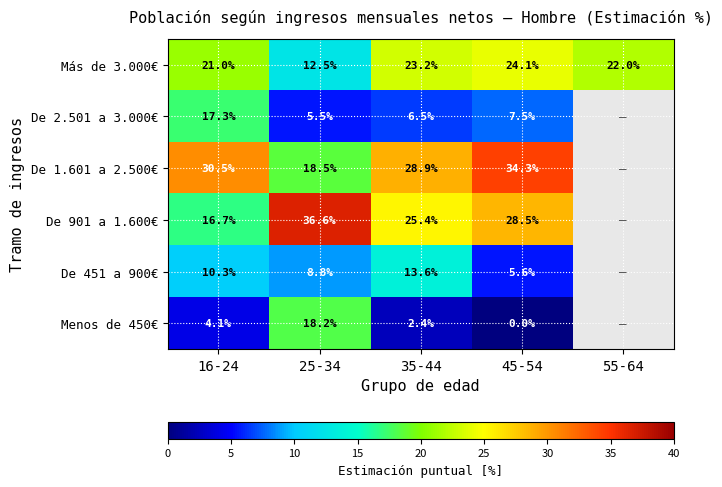

At how many categories does at least one series exceed 22?

4